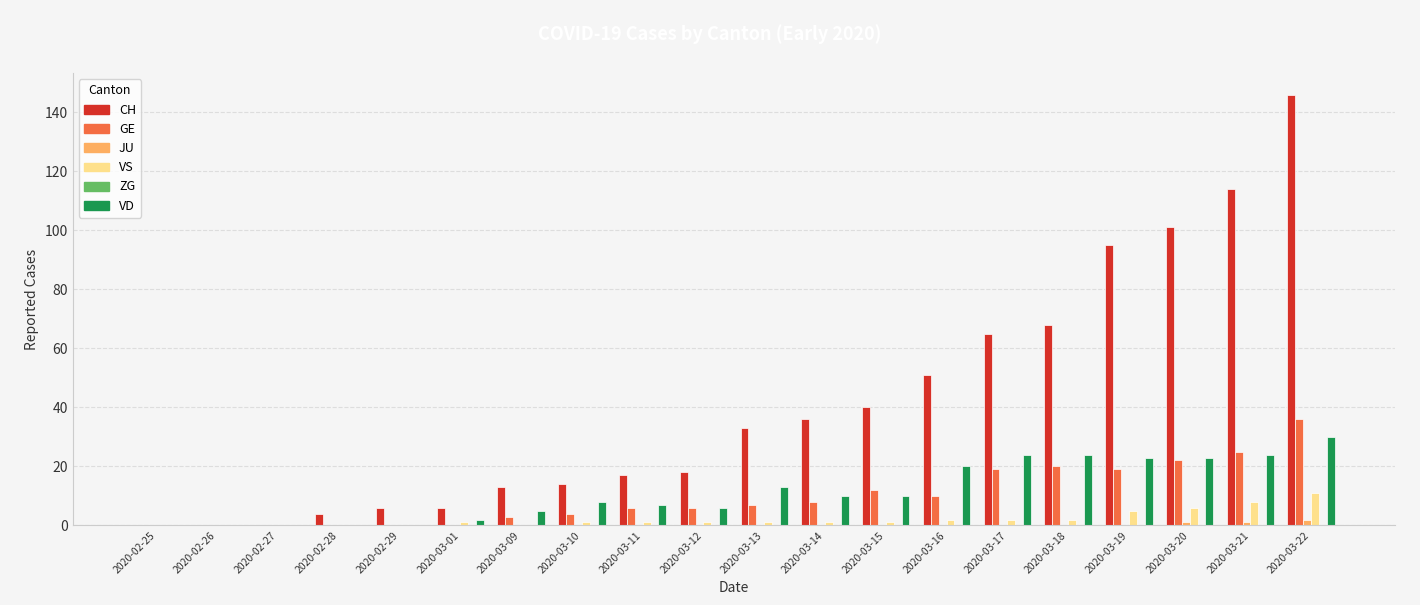

Which series changed the most between 2020-03-12 and 2020-03-19?

CH